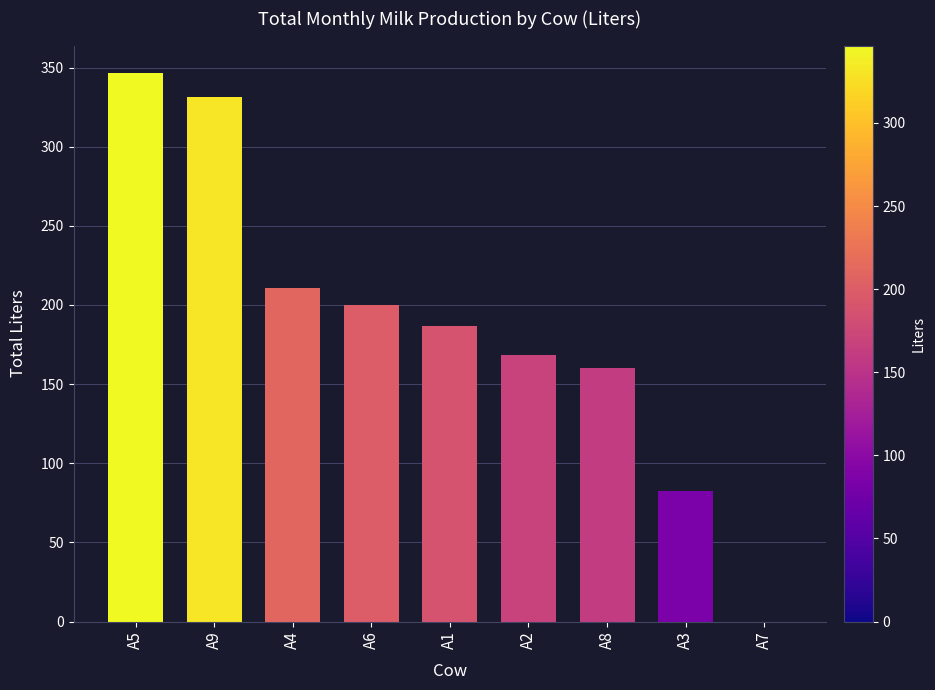

Reading right to left, transcribe all the data shown in this chart.

0.0	82.7	160.2	168.5	186.9	199.8	210.9	331.2	346.6